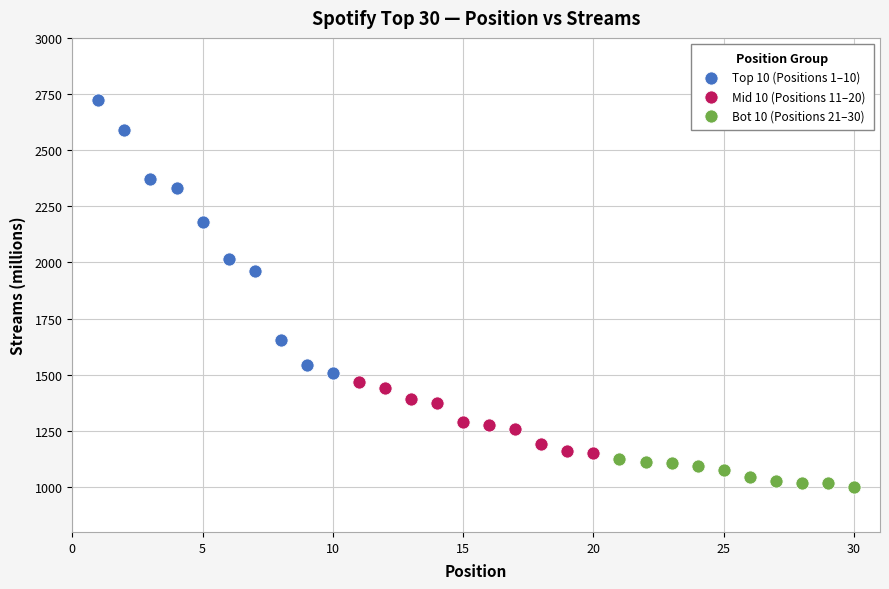

Which series contains the highest Y value?

Top 10 (Positions 1–10)